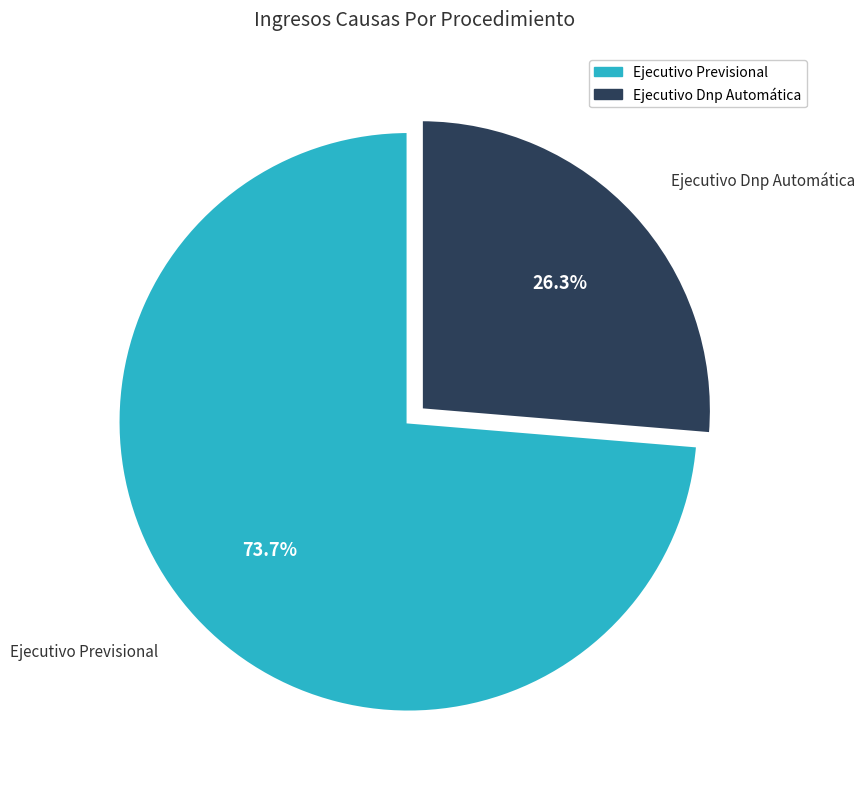

Do Ejecutivo Previsional and Ejecutivo Dnp Automática together represent more than half of the pie?

Yes